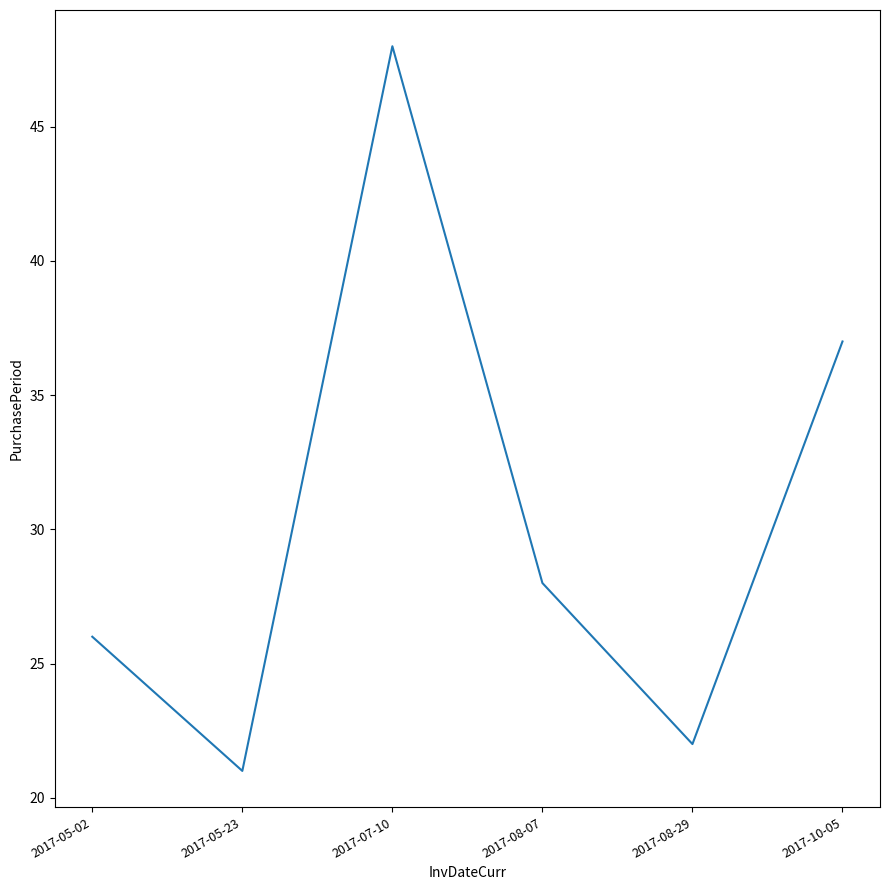

What is the sum of the values at 2017-10-05 and 2017-05-23?

58